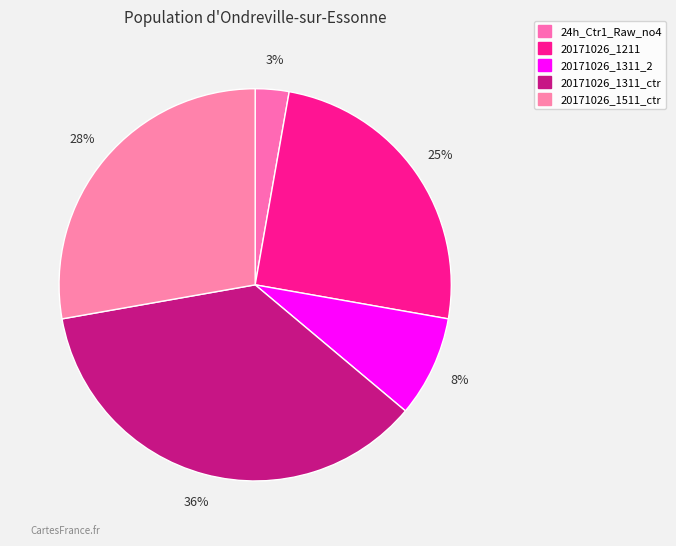

The 20171026_1311_2 slice represents 8% of the pie. True or false?

True